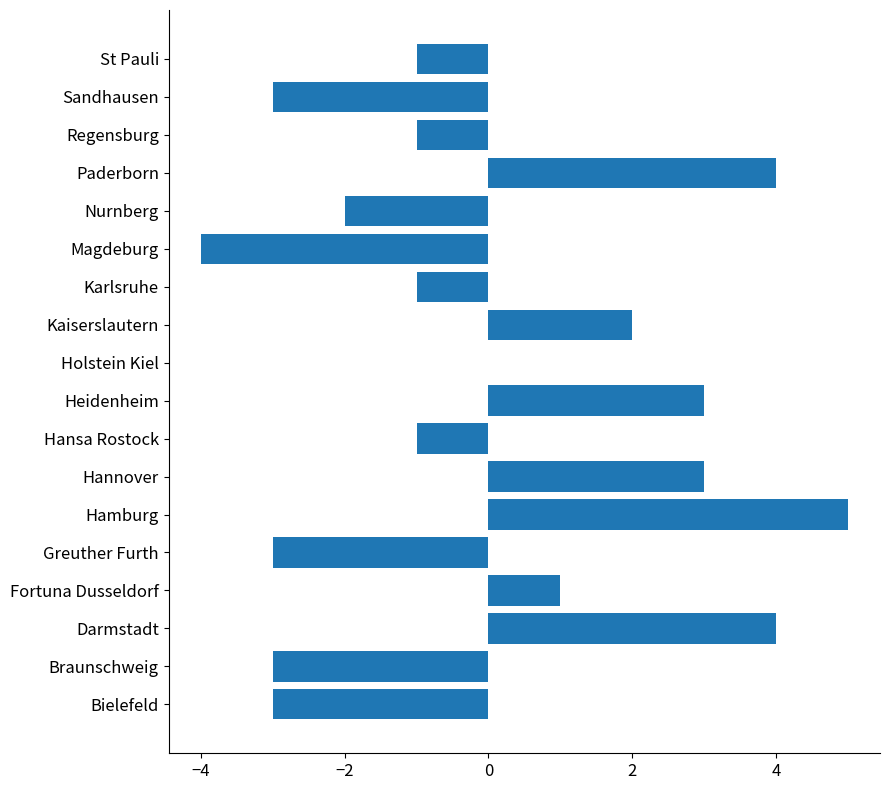

True or false: the data shows -1 at Regensburg.

True